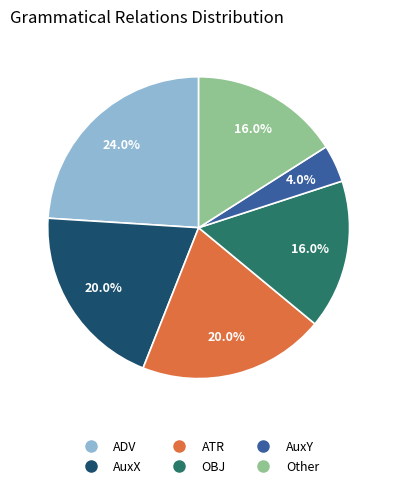

Is there a majority slice in this chart?

No